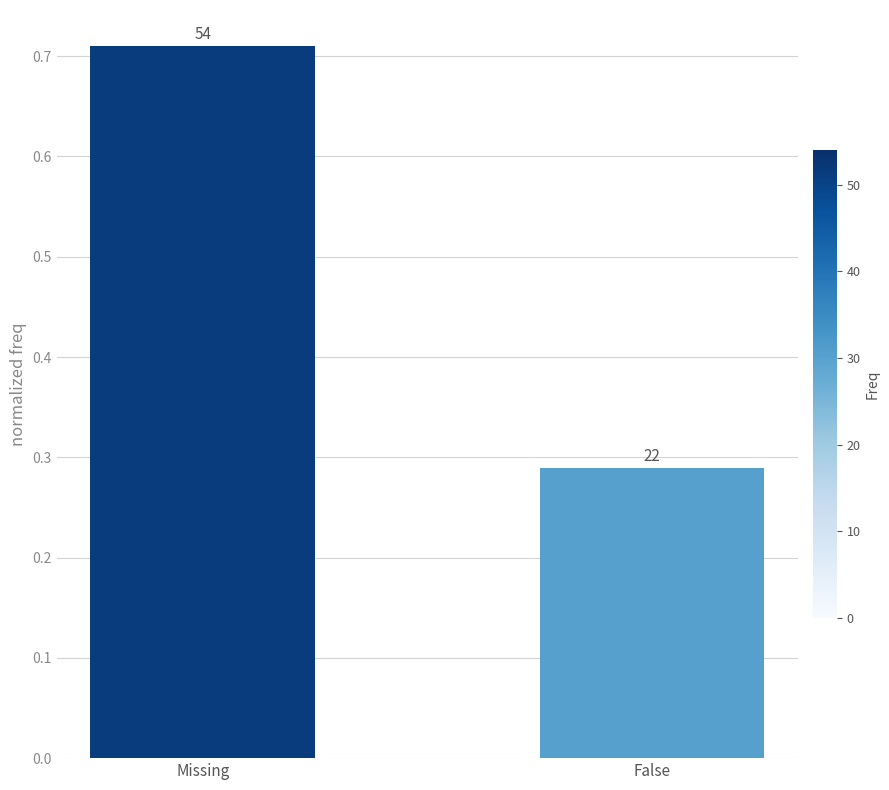

Which label corresponds to the largest value in the chart?

Missing